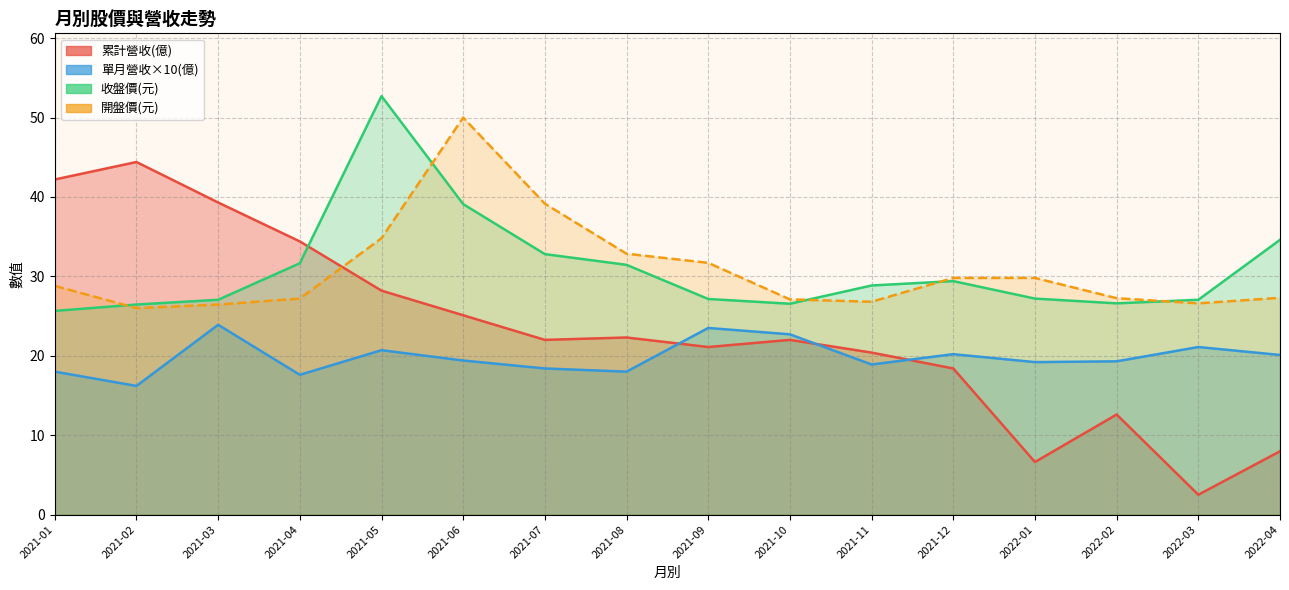

Is the value of 收盤價 at 2021-02 greater than the value of 累計營收(億) at 2021-08?

Yes